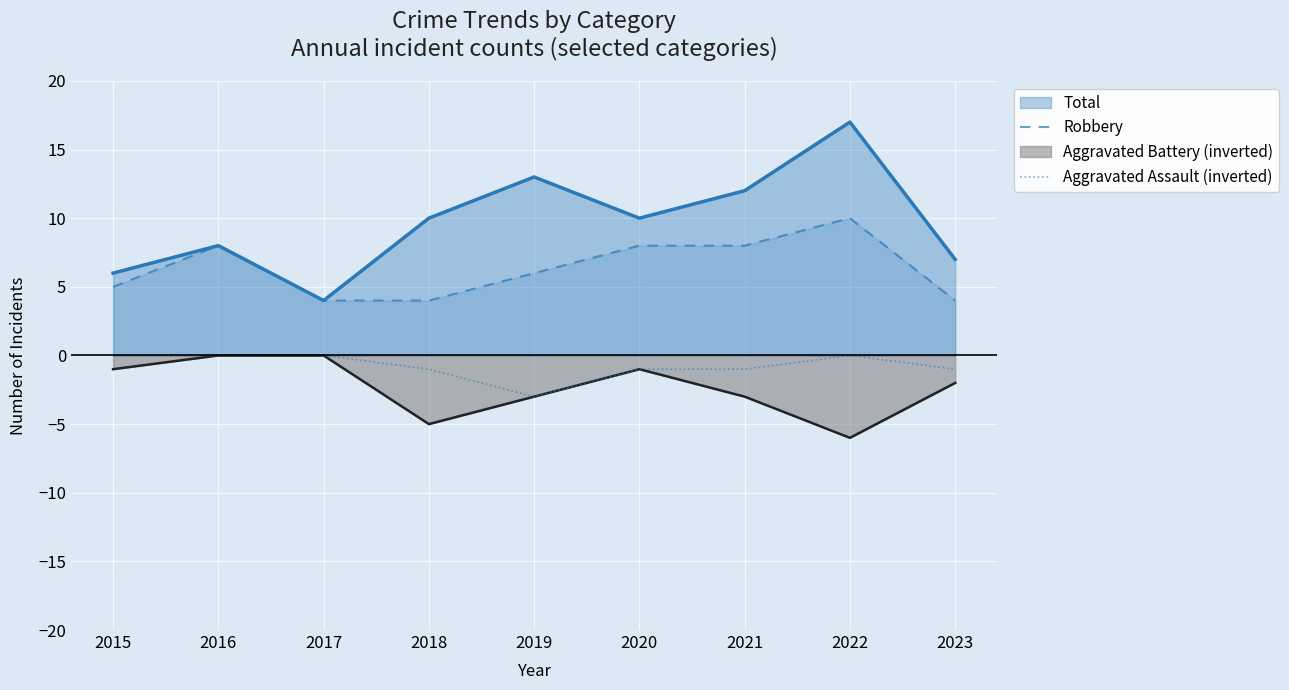

Between 2015 and 2019, which series saw the biggest shift?

Total